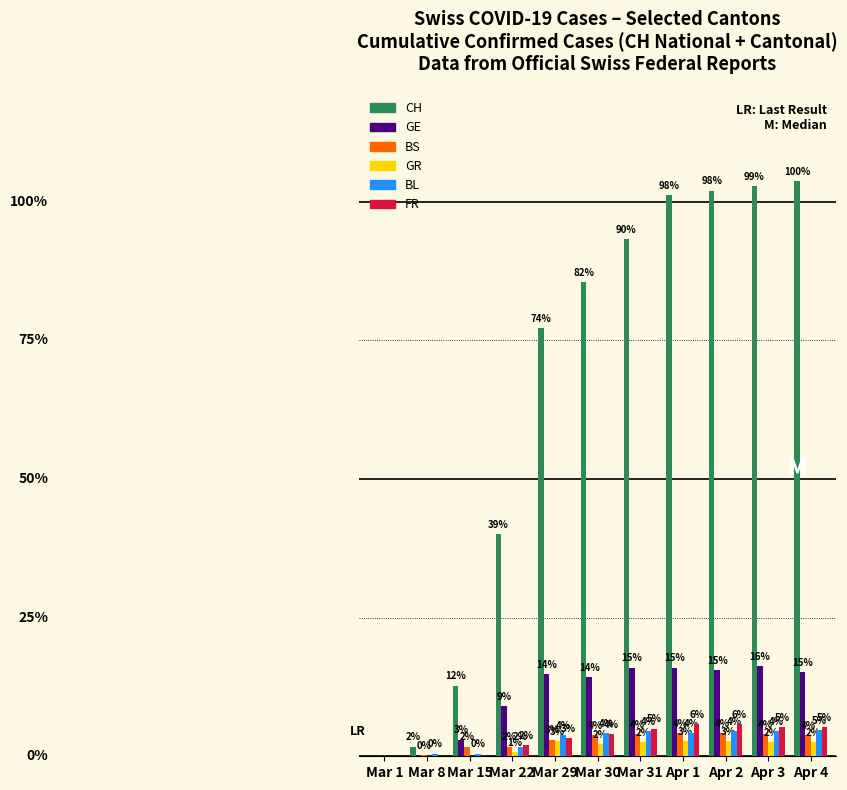

The BS series shows 3 at Mar 29. True or false?

False